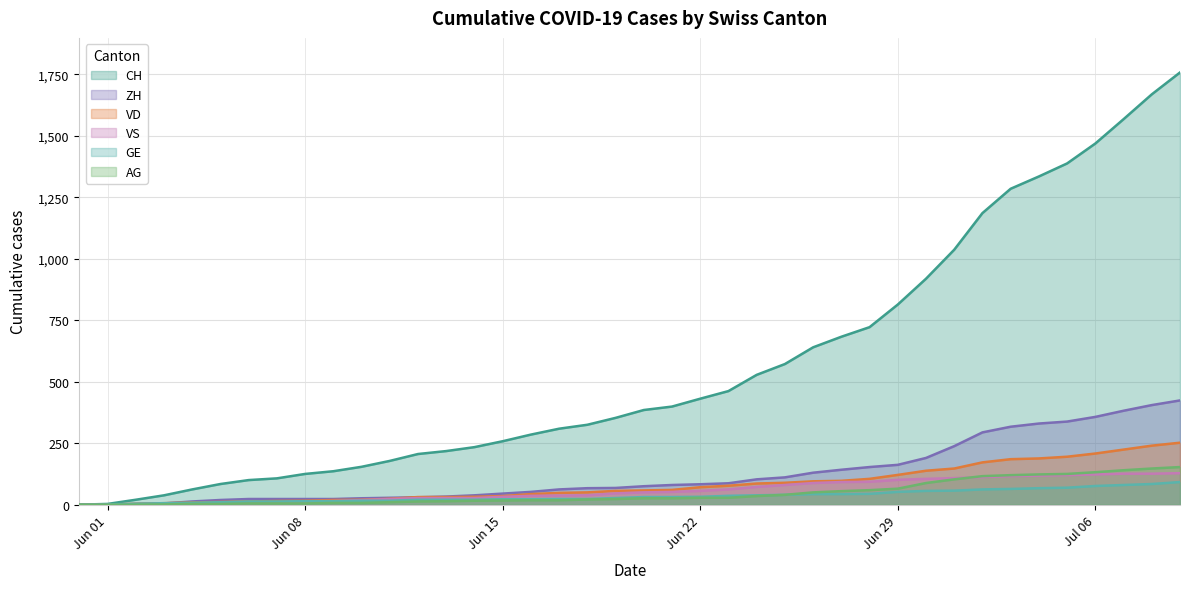

How many lines are shown in the chart?

6